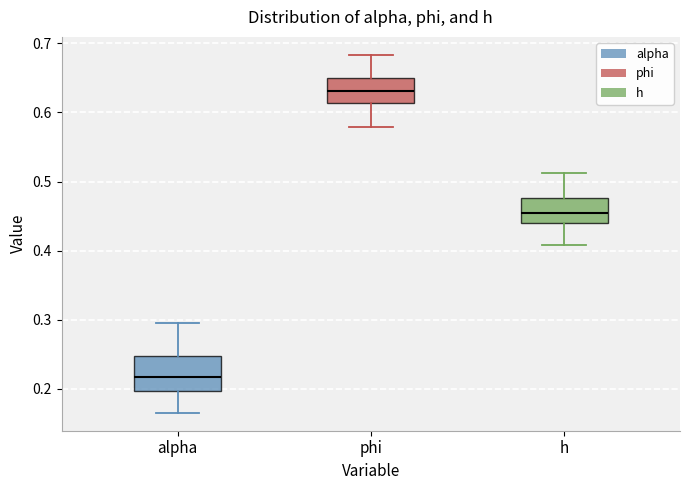

Reading left to right, transcribe this box plot: for each box, give where its median line is, the range the box spans, and where its two whiskers end, as read against the y-axis. The values are not printed on the chart, so give them approximately, as read against the axis.

alpha: median 0.22, box 0.20 to 0.25, whiskers 0.17 to 0.29
phi: median 0.63, box 0.61 to 0.65, whiskers 0.58 to 0.68
h: median 0.45, box 0.44 to 0.48, whiskers 0.41 to 0.51